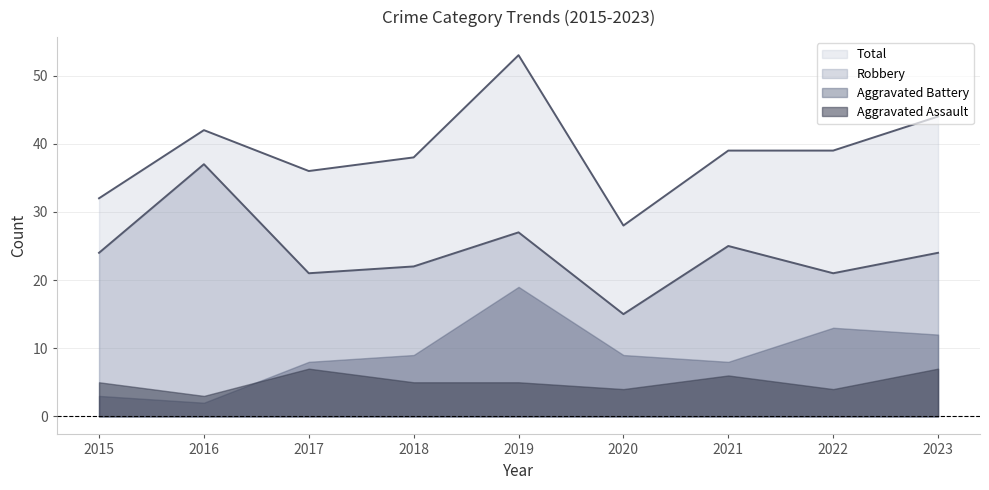

At which label does Total reach its minimum?

2020